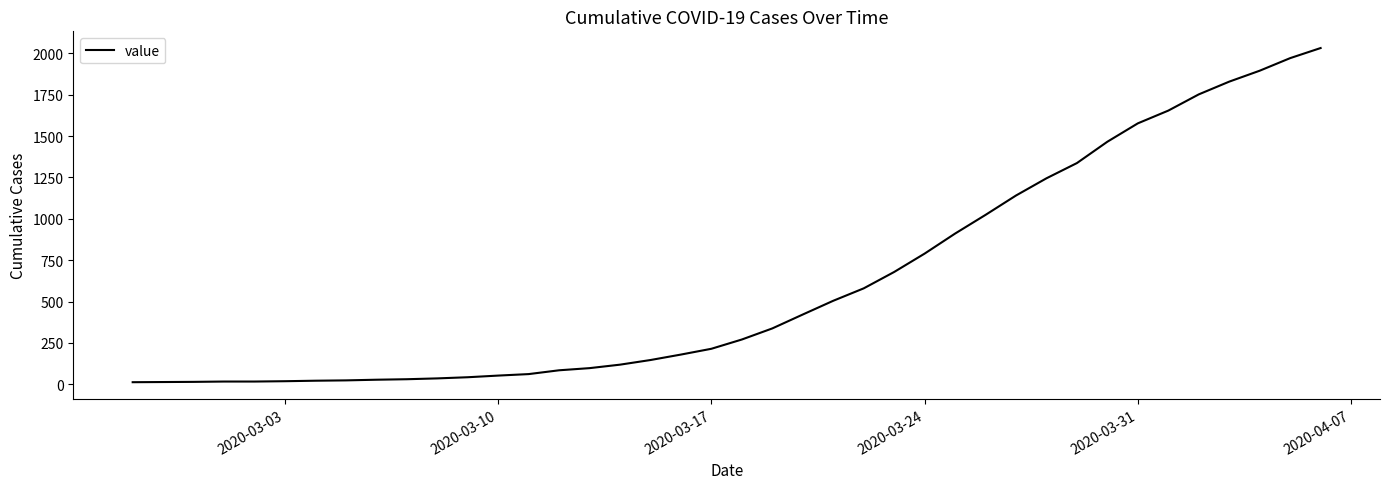

What is the difference between the maximum and minimum values?

2019